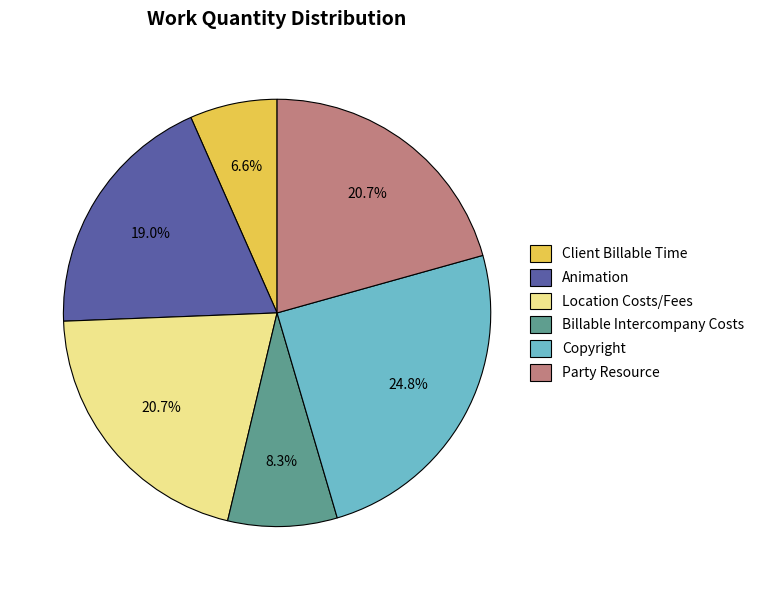

What percentage is the Animation slice, to the nearest percent?

19%